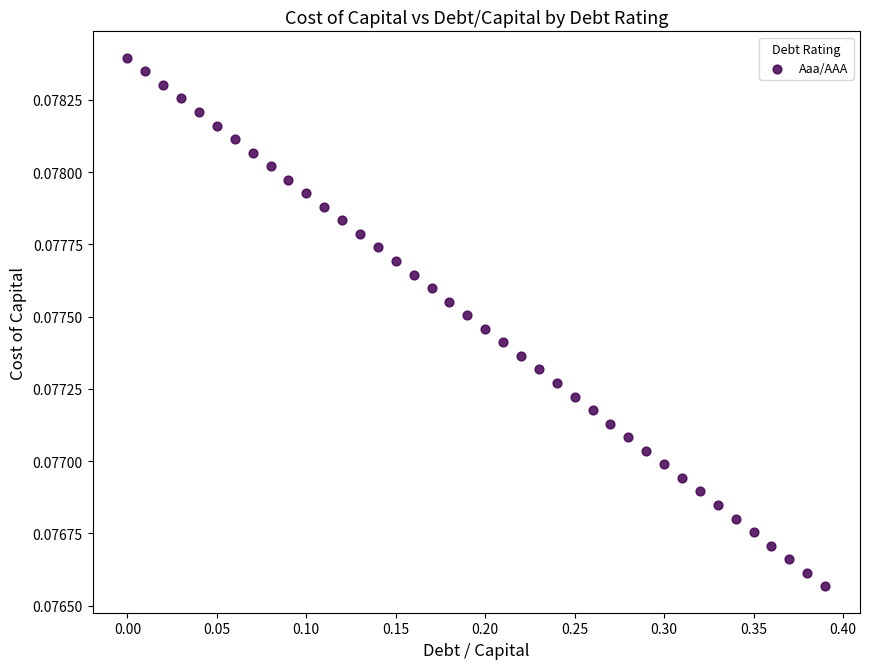

What is the range of X values (max minus min)?

0.4